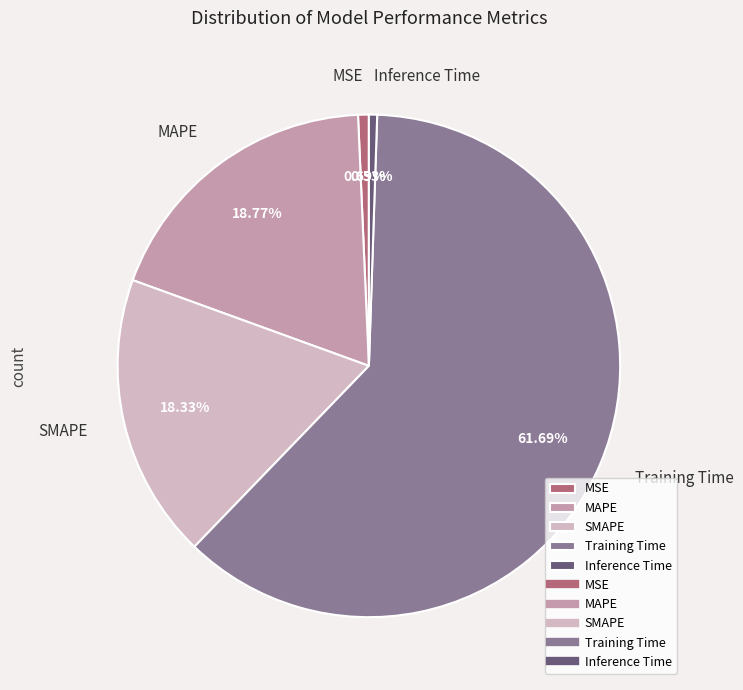

Which category accounts for the majority?

Training Time